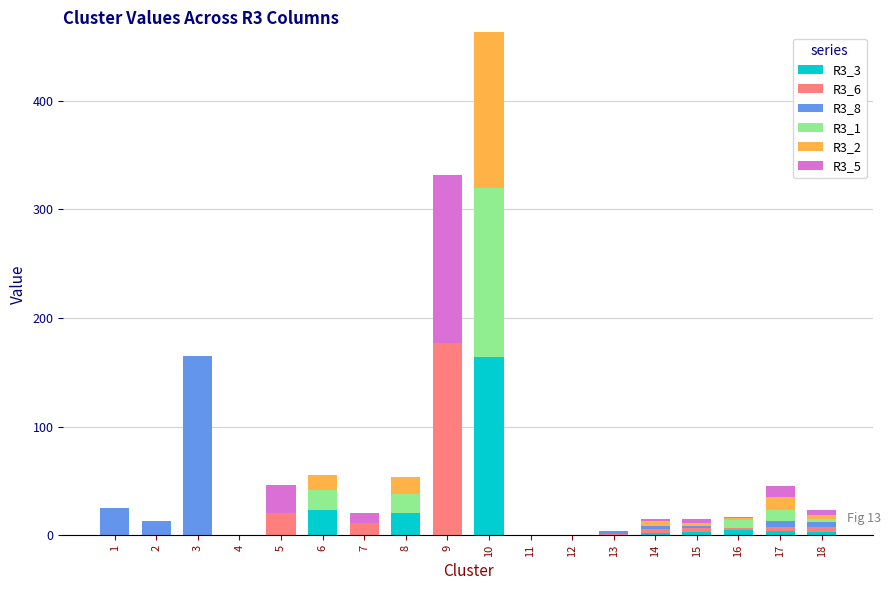

Does the chart contain stacked bars?

Yes